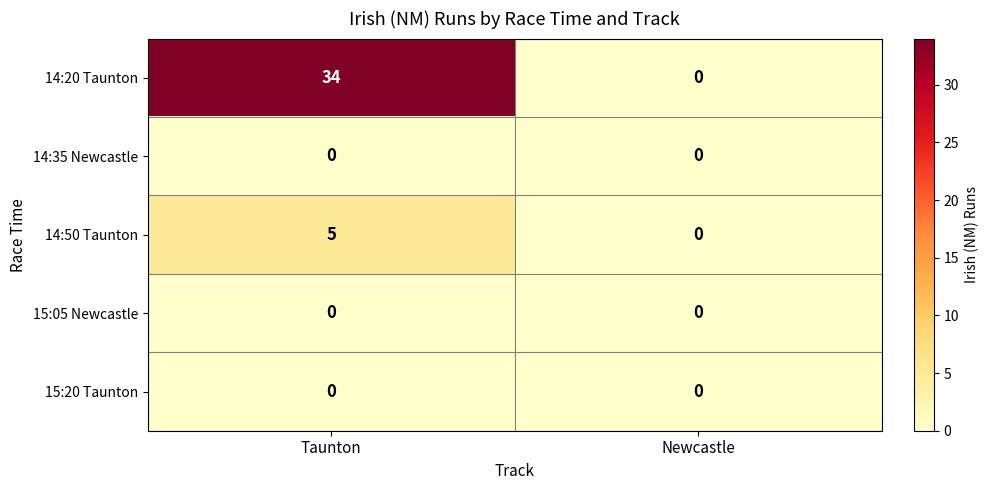

Which series has the largest range (max minus min)?

14:20 Taunton